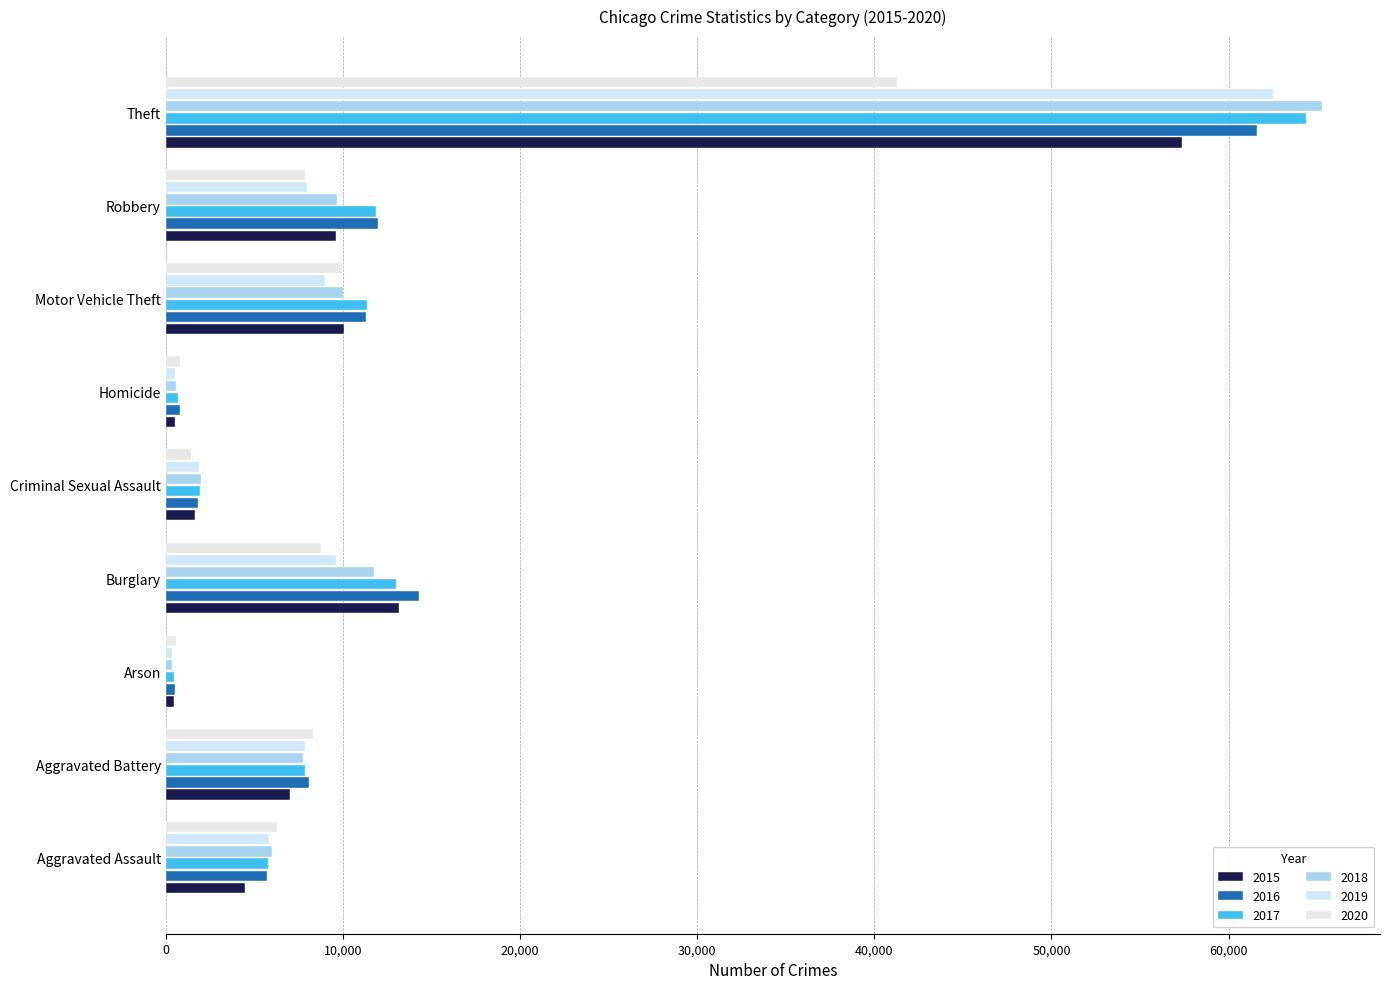

How many data points in 2017 are less than 7845?

4